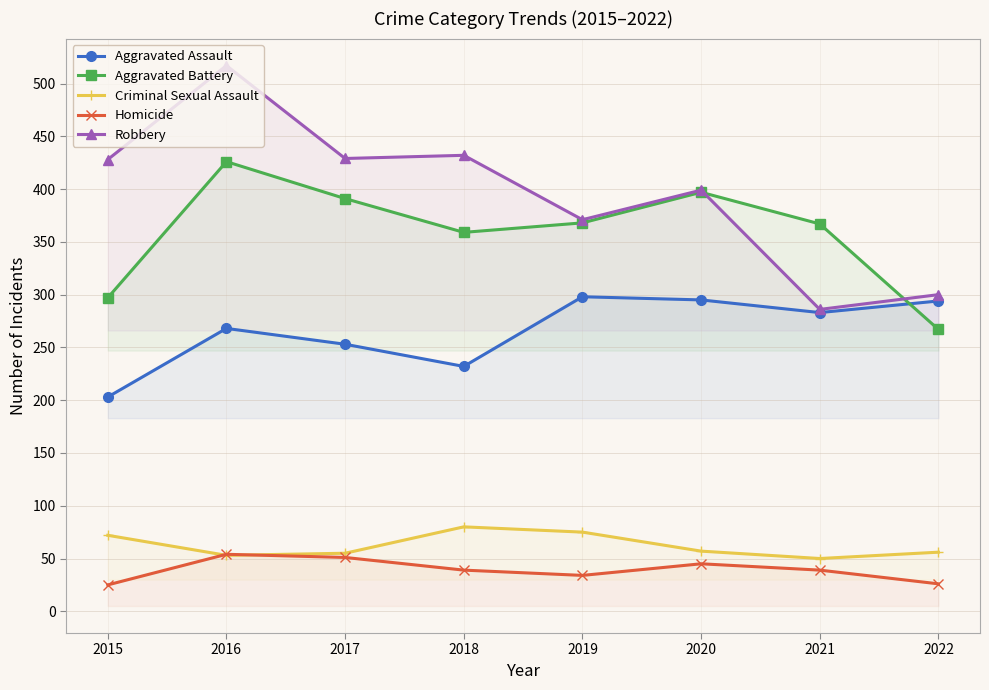

True or false: Aggravated Assault and Aggravated Battery intersect in this chart.

True